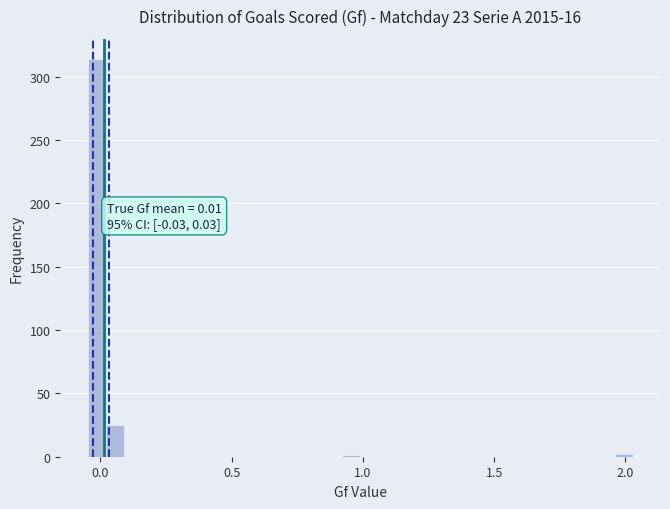

Read against the x-axis, roughly where is the centre of the tallest bar?

0.00